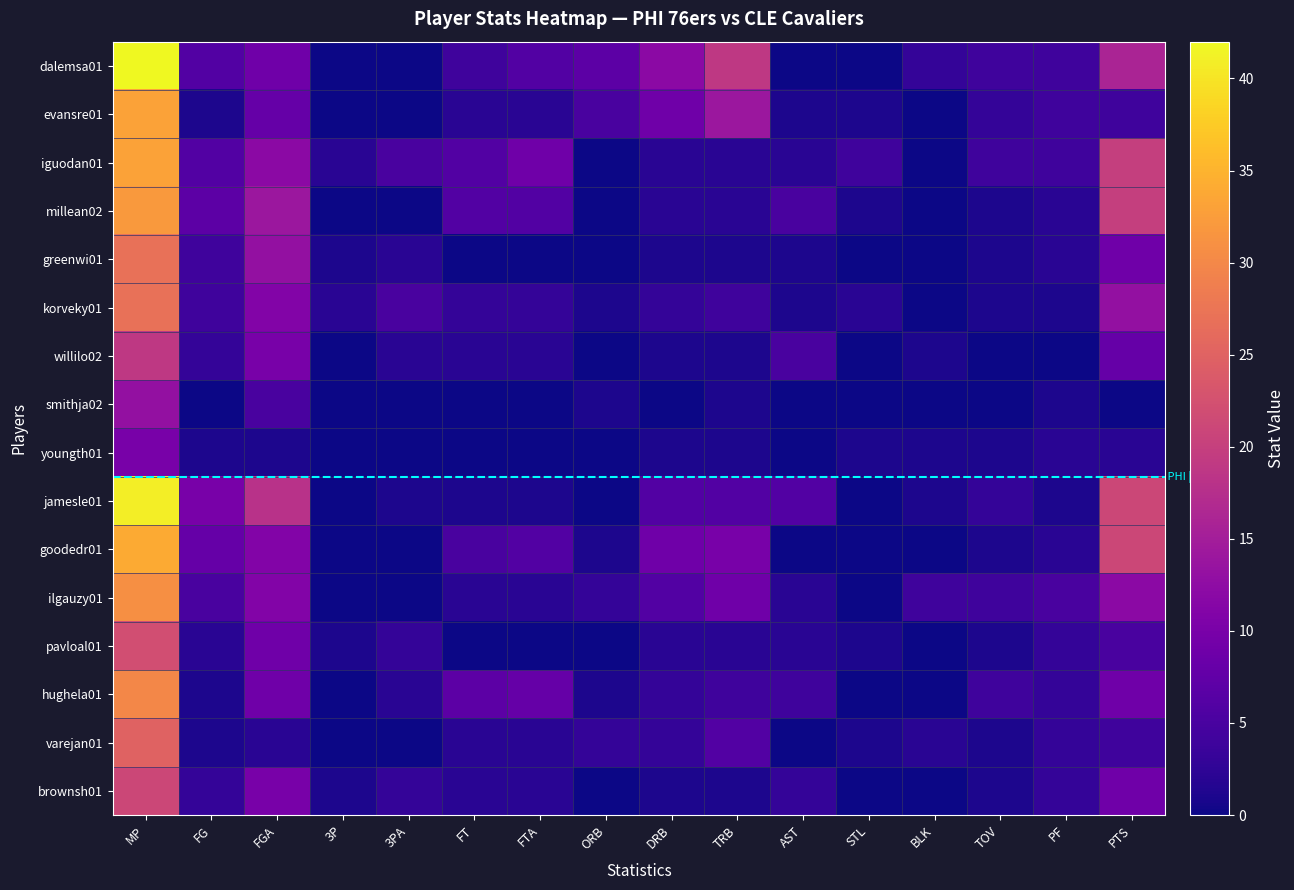

At which category does the chart reach its minimum across all series?

3P